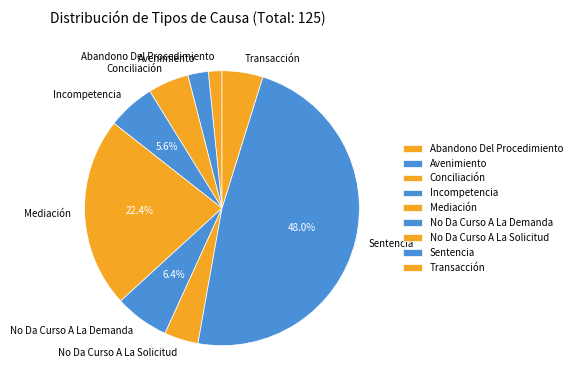

To the nearest percent, what portion does Avenimiento represent?

2%